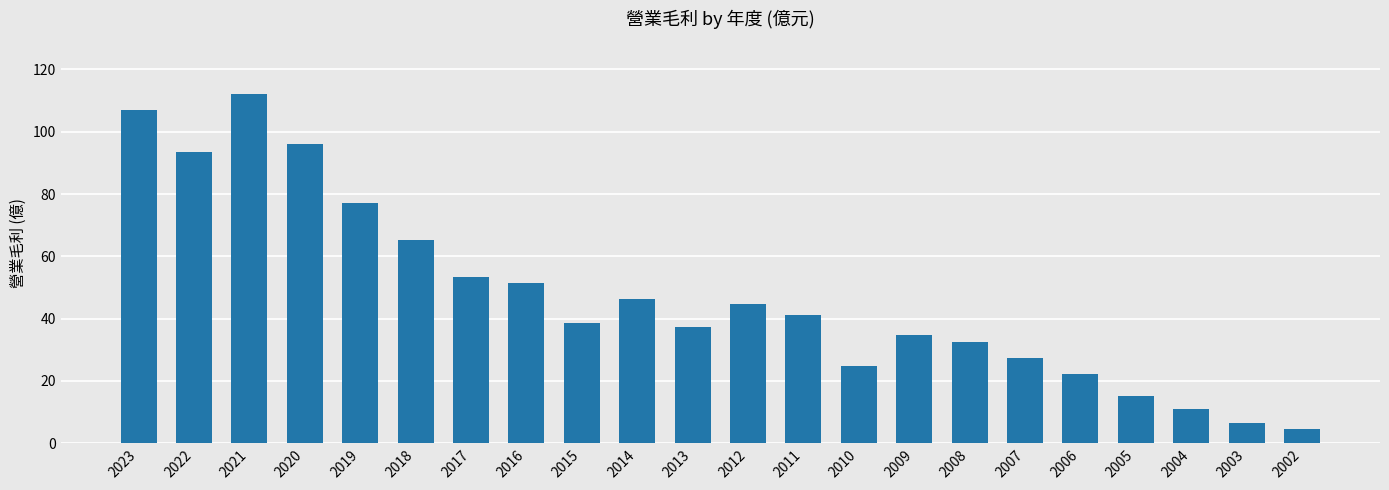

Reading right to left, extract all data points from this chart.

2002=4.5	2003=6.5	2004=10.9	2005=15.1	2006=22.4	2007=27.3	2008=32.4	2009=34.9	2010=24.9	2011=41.3	2012=44.6	2013=37.4	2014=46.3	2015=38.5	2016=51.3	2017=53.3	2018=65.2	2019=77.1	2020=95.9	2021=112.0	2022=93.6	2023=107.0